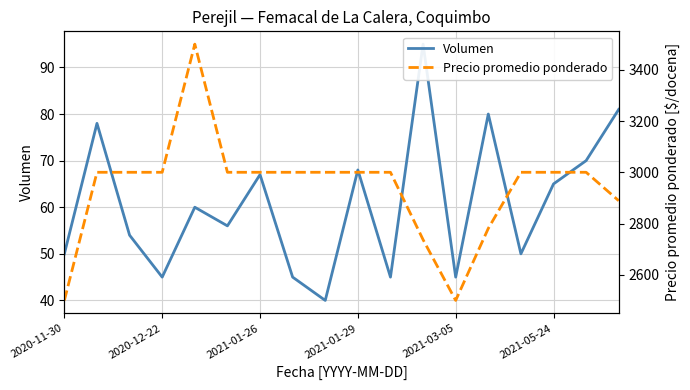

True or false: Precio promedio ponderado and Volumen intersect in this chart.

False